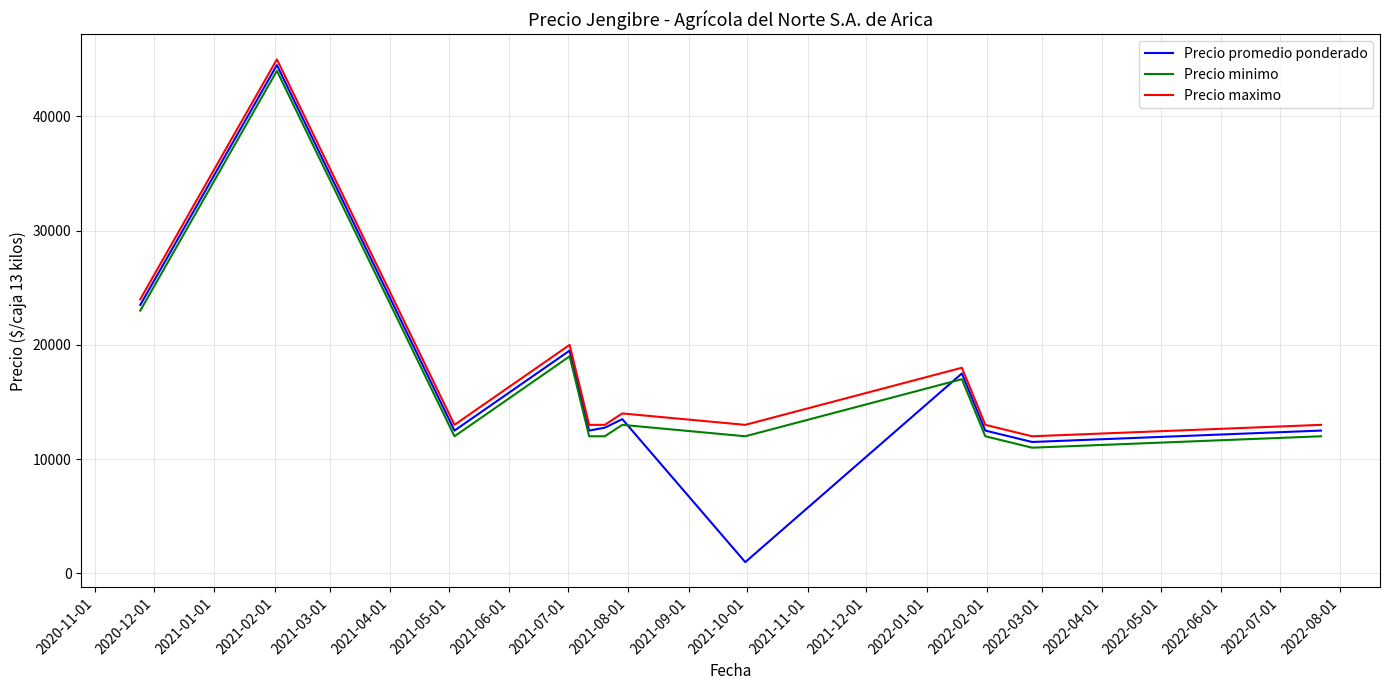

What is the highest value of the Precio minimo series?

44000